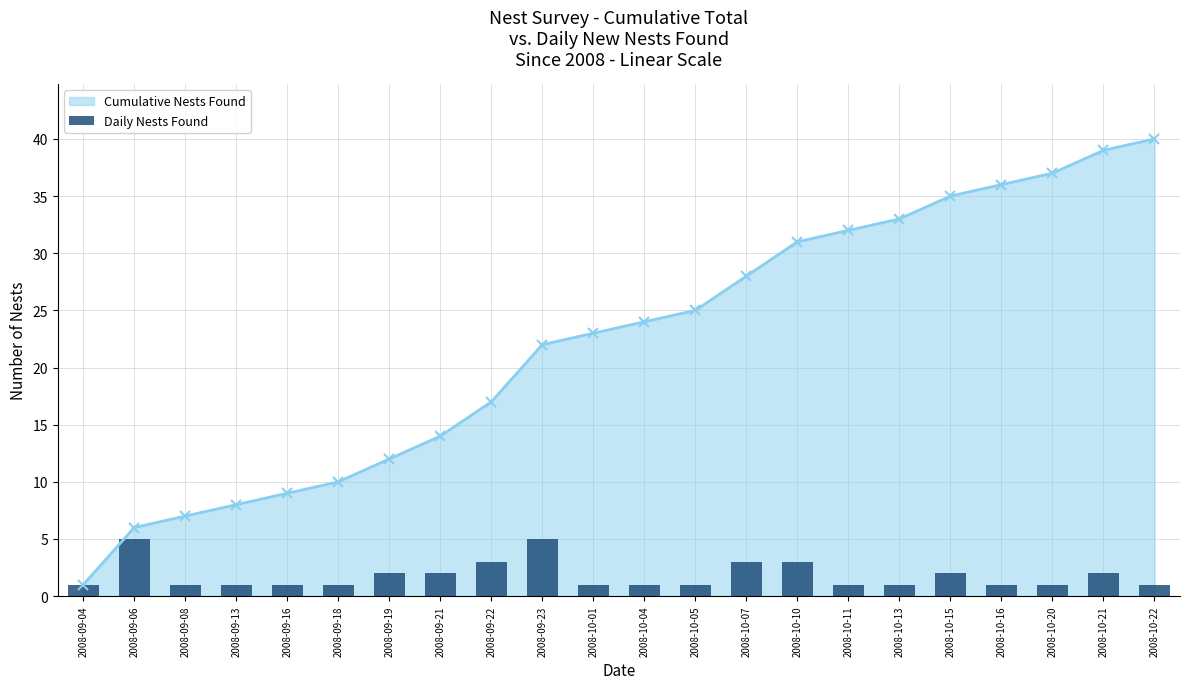

Reading left to right, transcribe all the data shown in this chart.

1	5	1	1	1	1	2	2	3	5	1	1	1	3	3	1	1	2	1	1	2	1